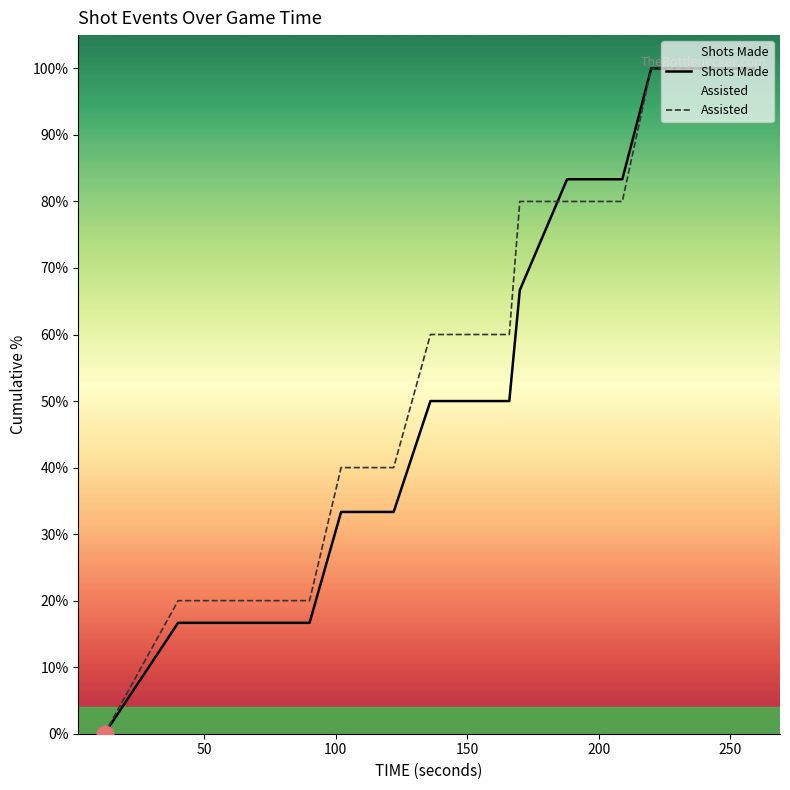

What are all the series names shown in the legend?

Shots Made, Assisted